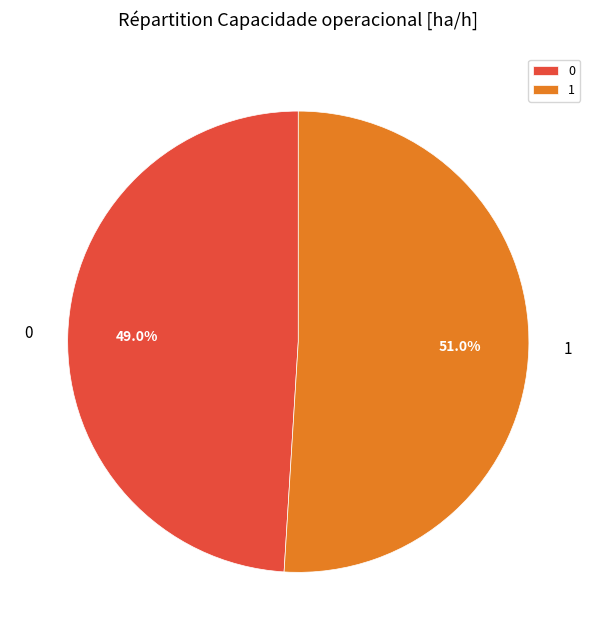

To the nearest percent, what is the difference between the largest and smallest slice percentages?

2%